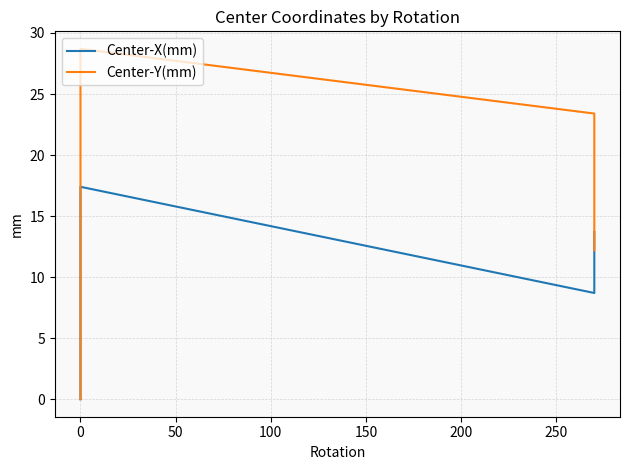

True or false: Center-Y(mm) has more than 1 points higher than both neighbors.

False